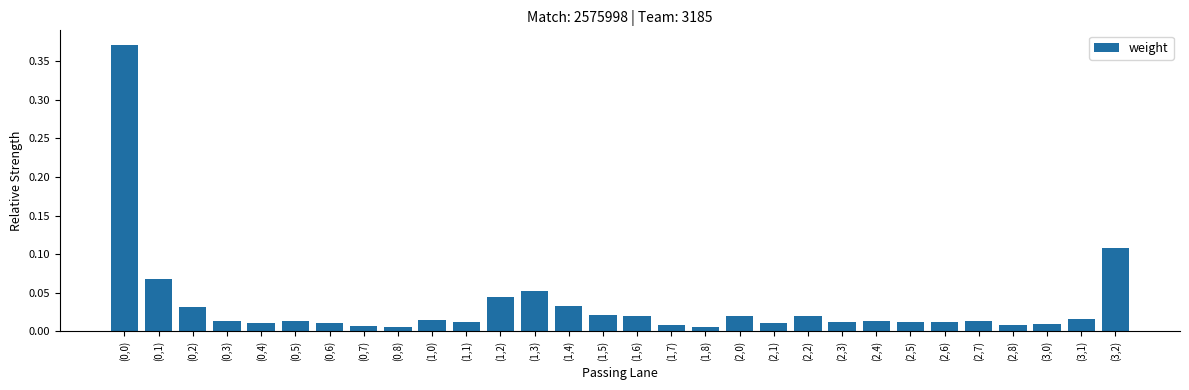

How many bars are there in total?

30